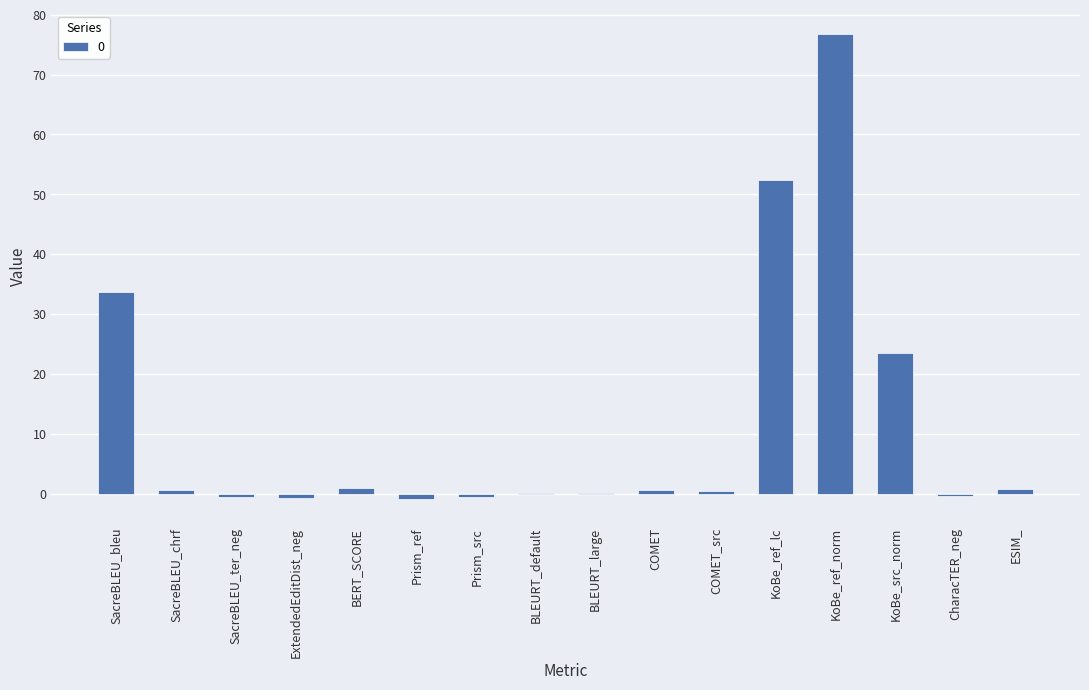

What is the sum of all values?

186.8